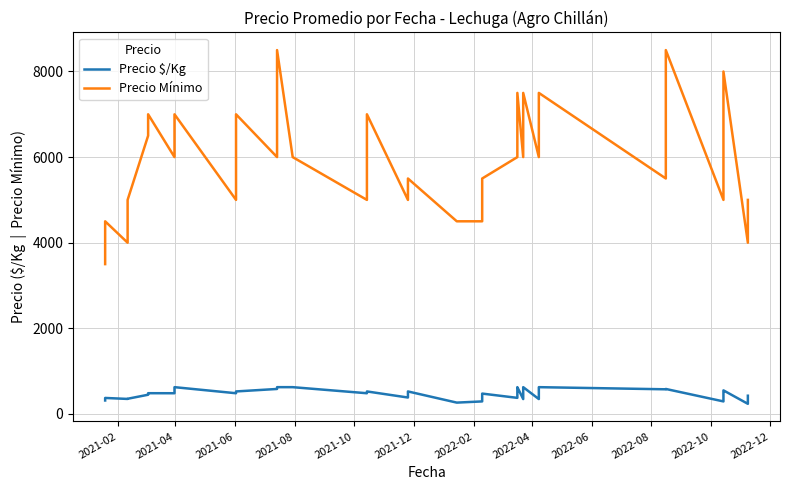

How many data points does each series have?

40